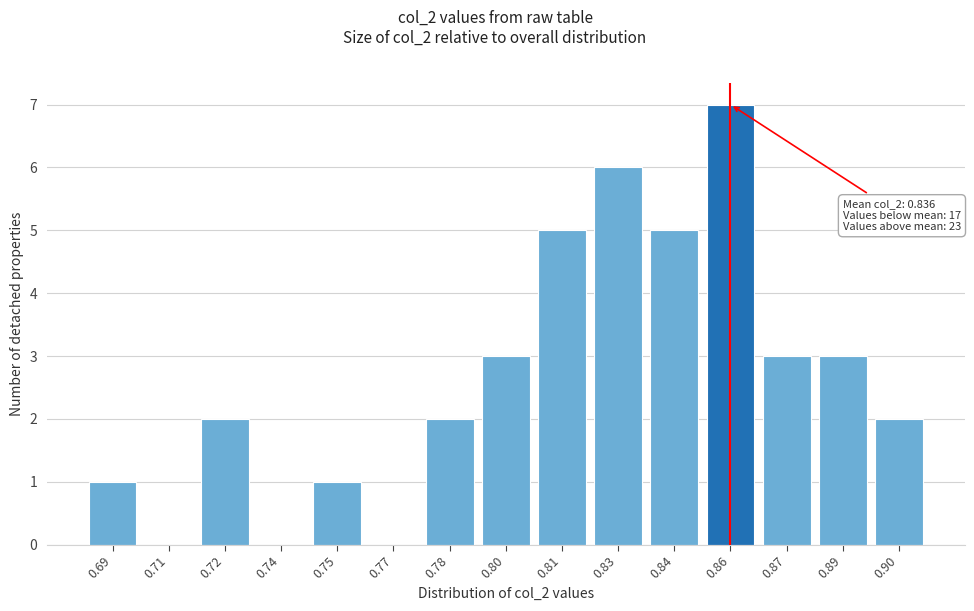

Reading left to right, what are all the values shown in this chart?

0.69=1	0.71=0	0.72=2	0.74=0	0.75=1	0.77=0	0.78=2	0.80=3	0.81=5	0.83=6	0.84=5	0.86=7	0.87=3	0.89=3	0.90=2